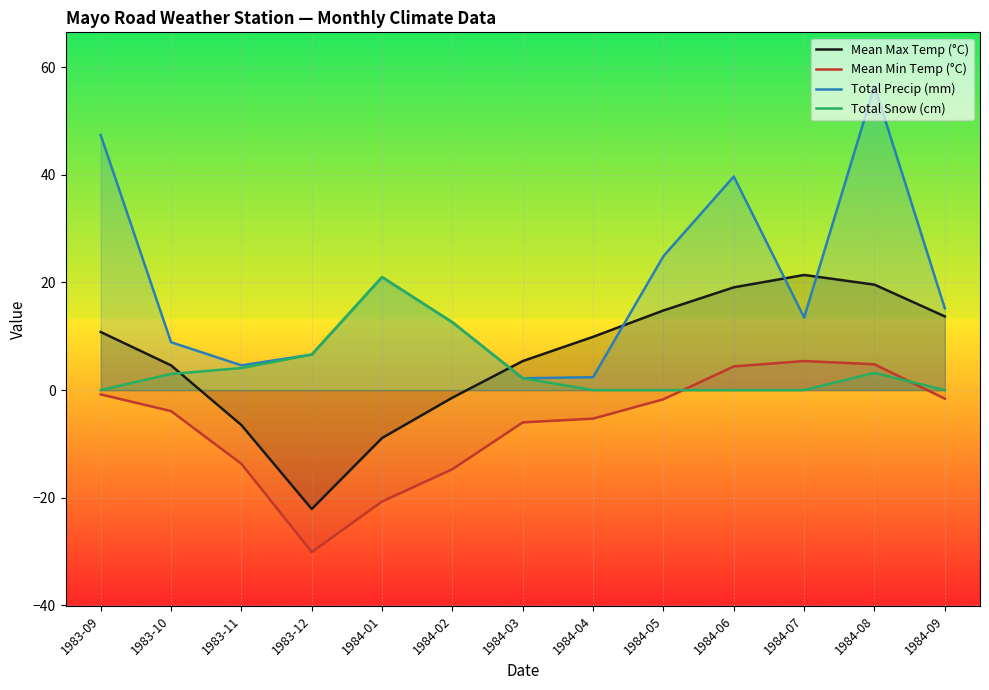

Where does the Total Snow (cm) series first go above 2?

1983-10